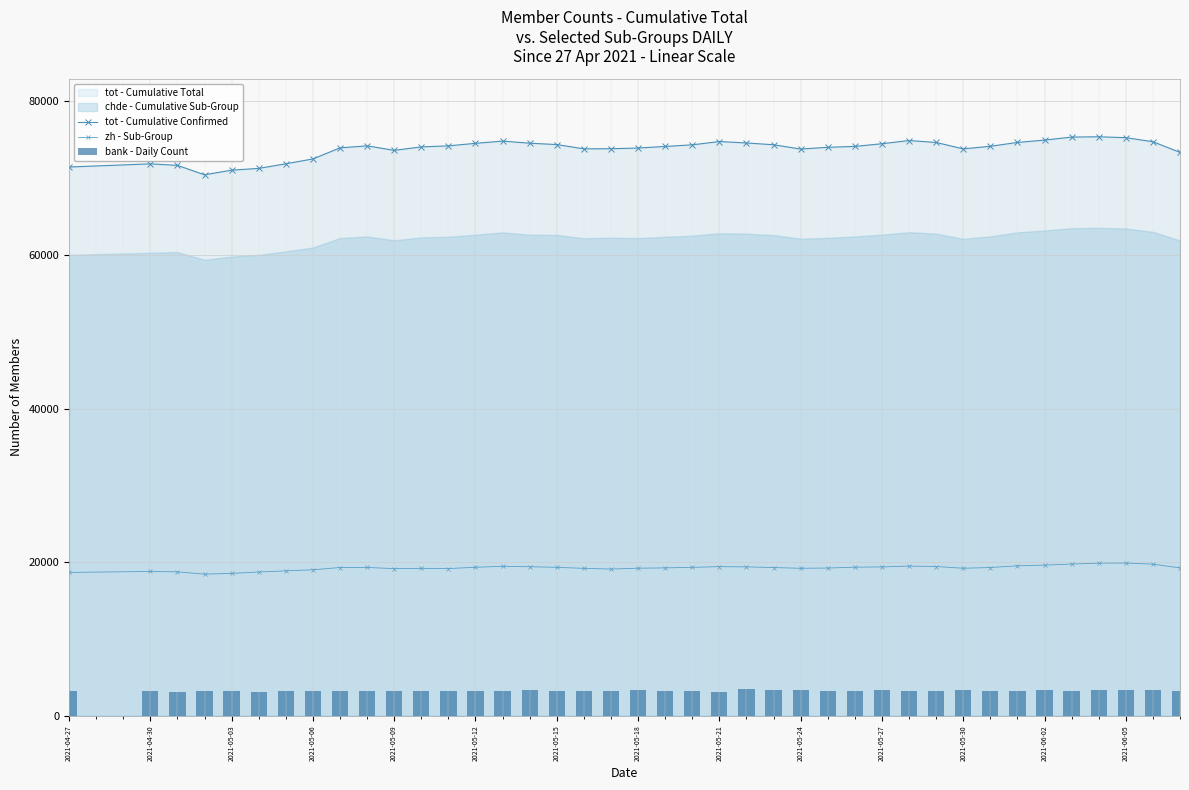

How many values in the tot - Cumulative Confirmed series are below 74129?

20